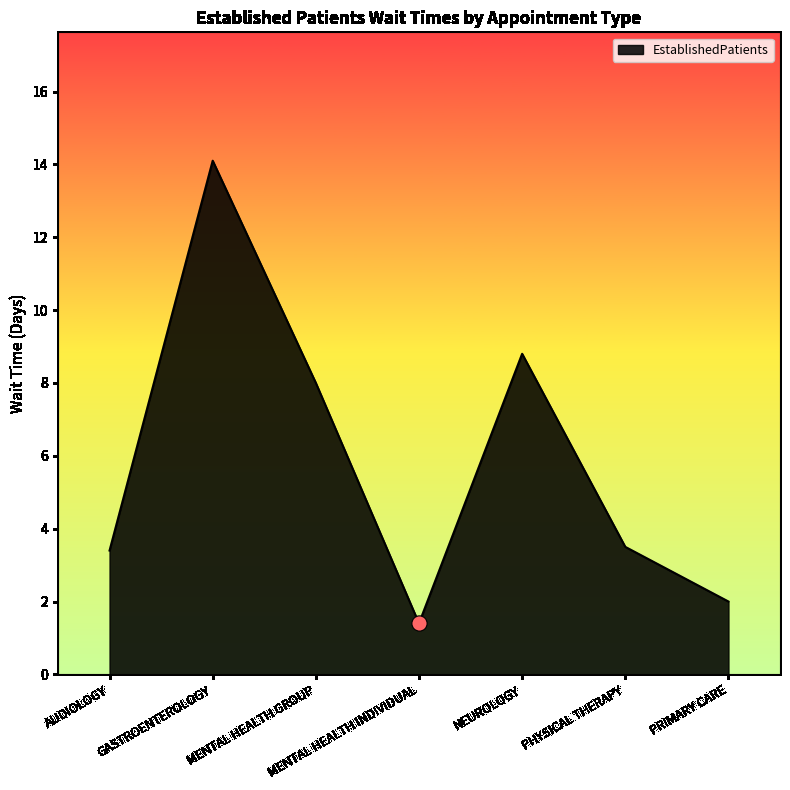

What is the change in value from AUDIOLOGY to NEUROLOGY?

+5.4